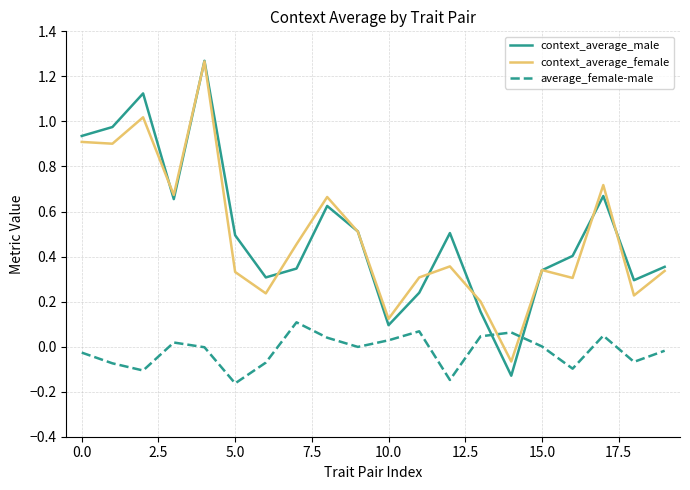

After their last crossing, which series has the higher values: context_average_male or average_female-male?

context_average_male